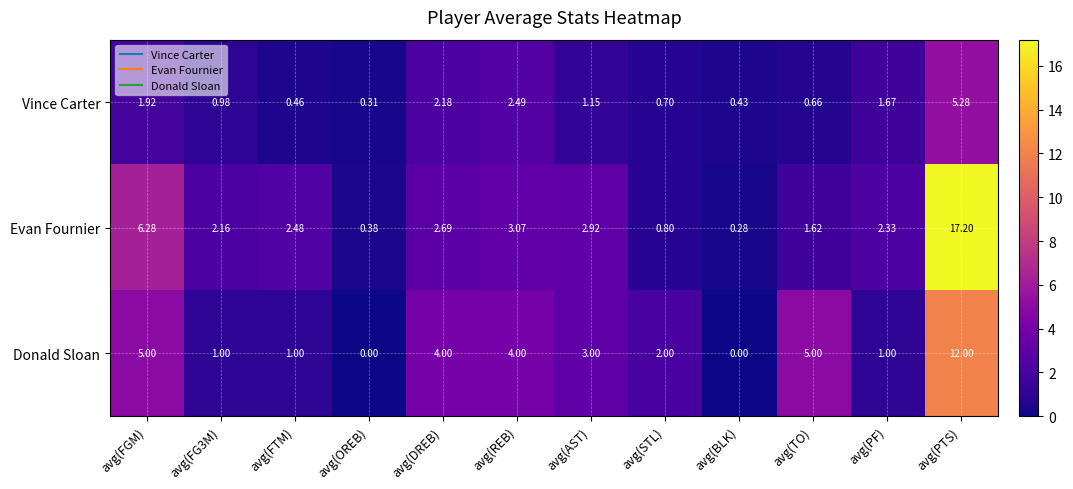

List the series in order of their overall mean, lowest first.

Vince Carter, Donald Sloan, Evan Fournier